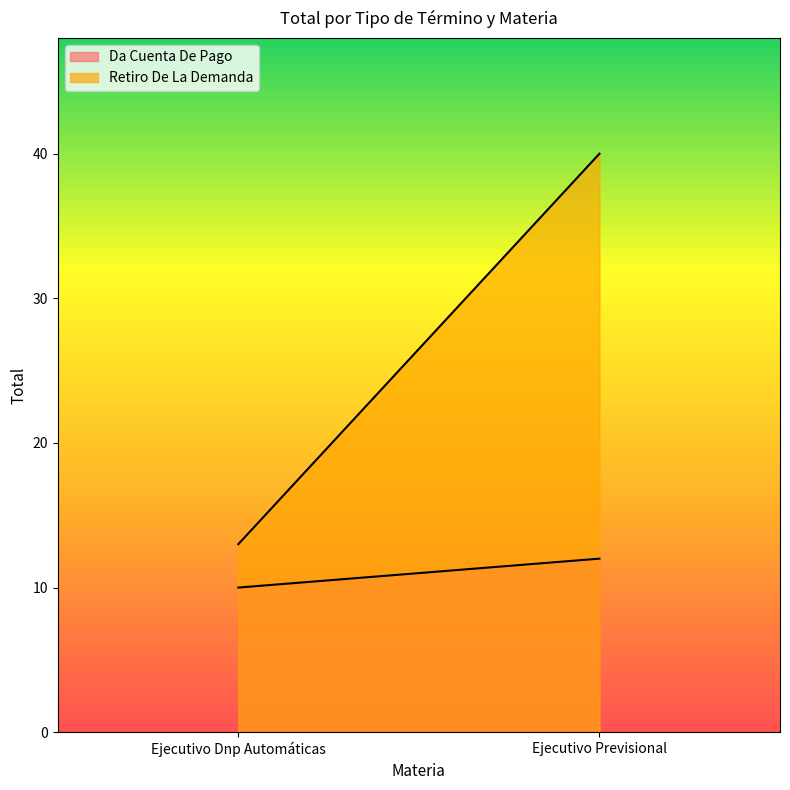

List the series in order of their overall mean, lowest first.

Da Cuenta De Pago, Retiro De La Demanda